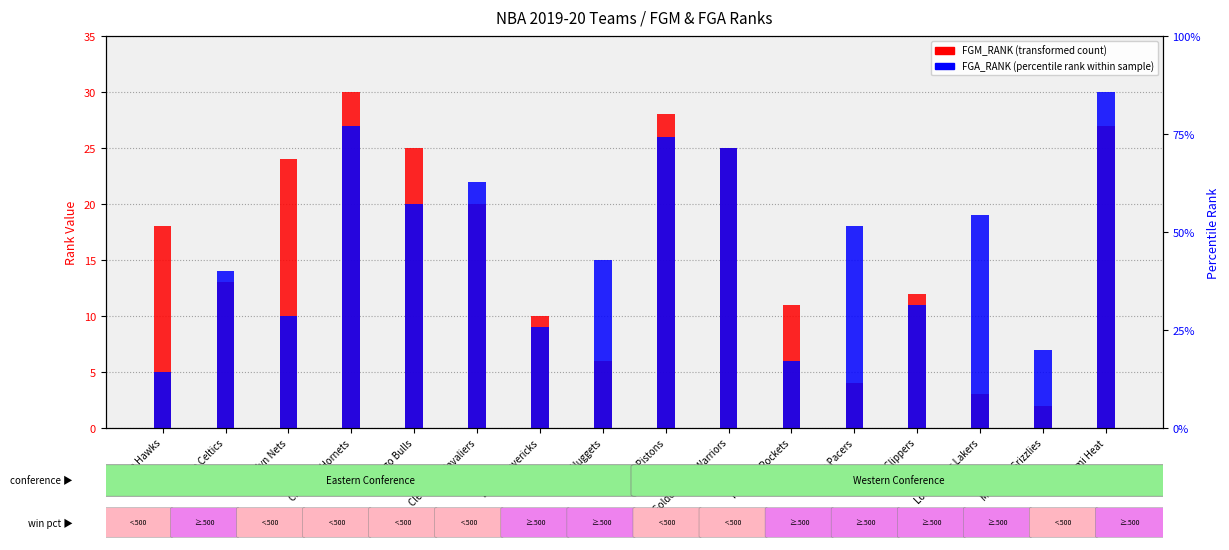

What is the sum of all FGA_RANK values?

264